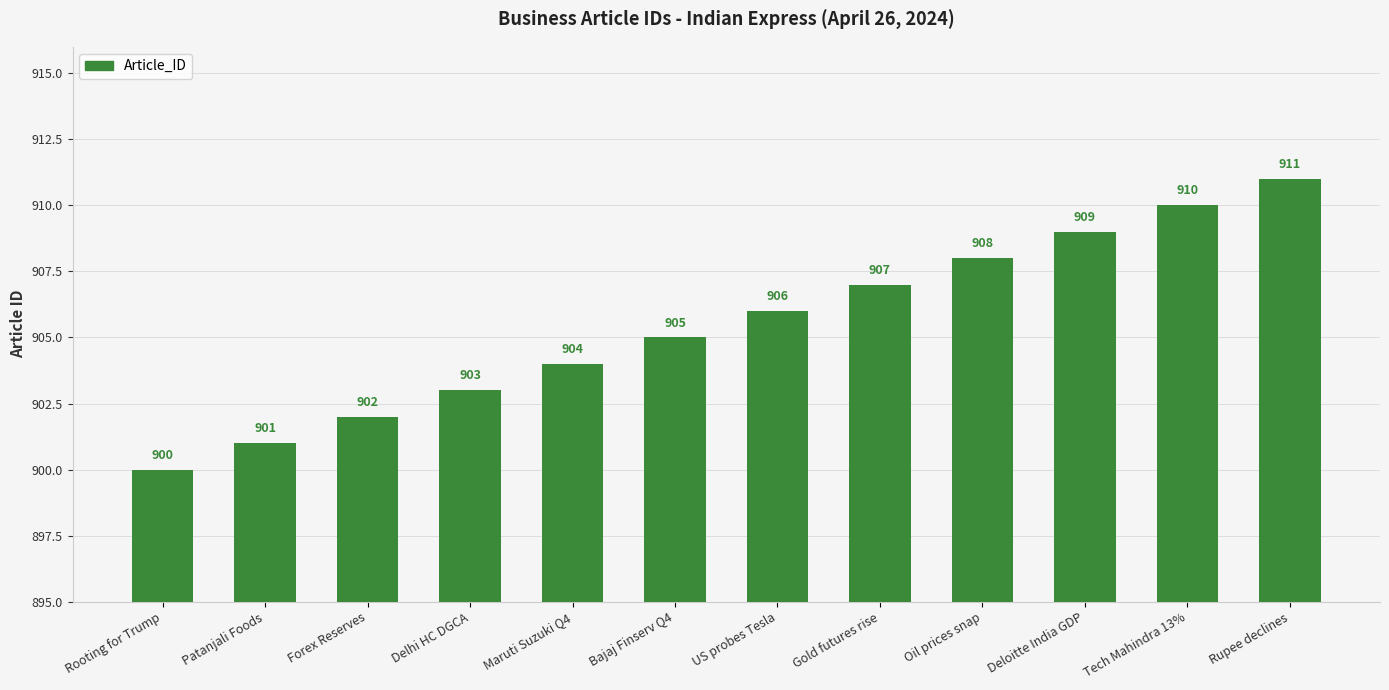

Reading right to left, transcribe all the data shown in this chart.

Rupee declines=911	Tech Mahindra 13%=910	Deloitte India GDP=909	Oil prices snap=908	Gold futures rise=907	US probes Tesla=906	Bajaj Finserv Q4=905	Maruti Suzuki Q4=904	Delhi HC DGCA=903	Forex Reserves=902	Patanjali Foods=901	Rooting for Trump=900